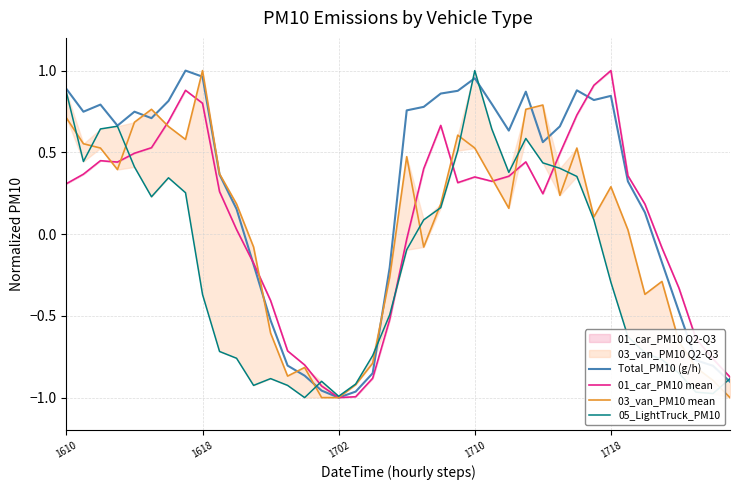

How many lines are shown in the chart?

4